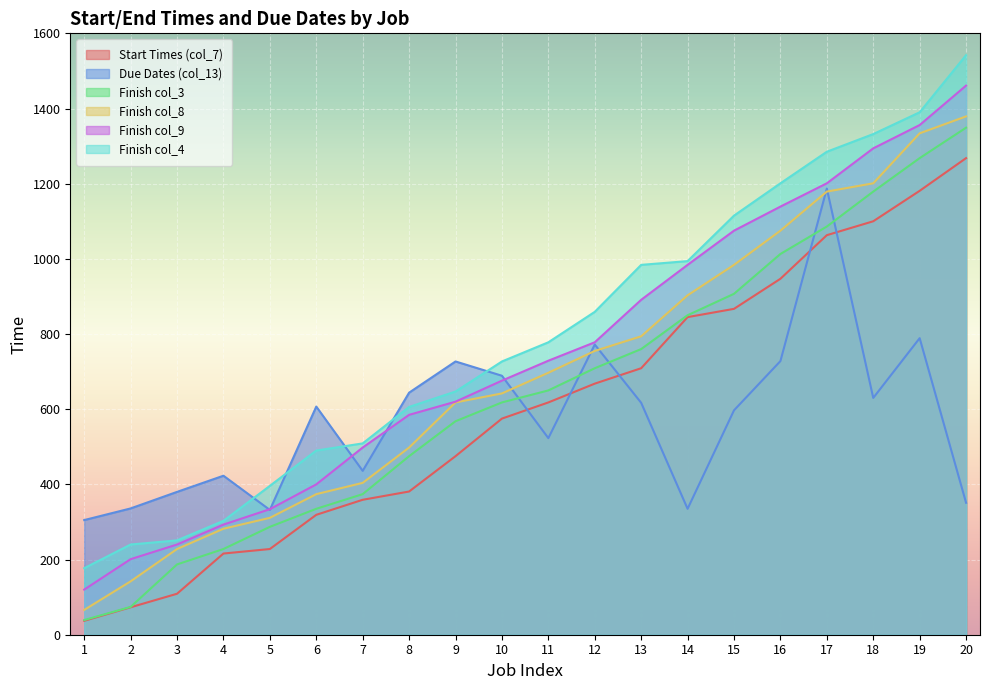

What is the maximum value shown in the chart?

1542